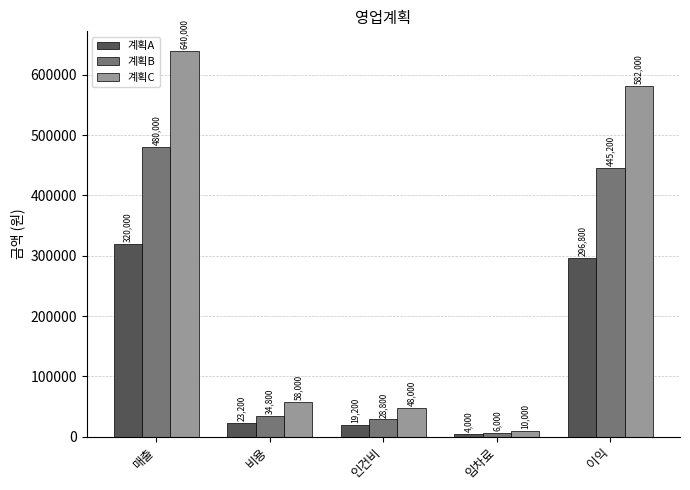

At which label does 계획C reach its peak?

매출